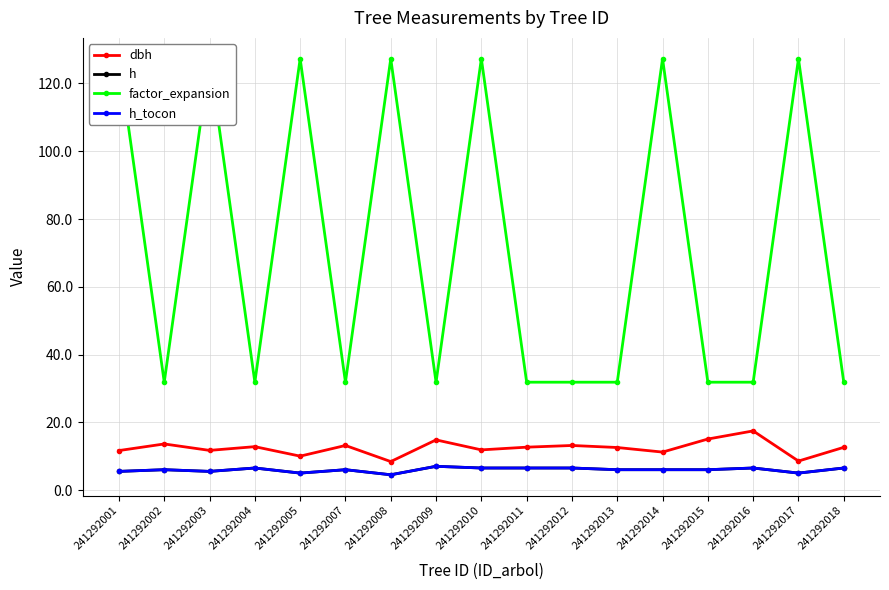

In factor_expansion, how many points are lower than both neighbors (excluding endpoints)?

4